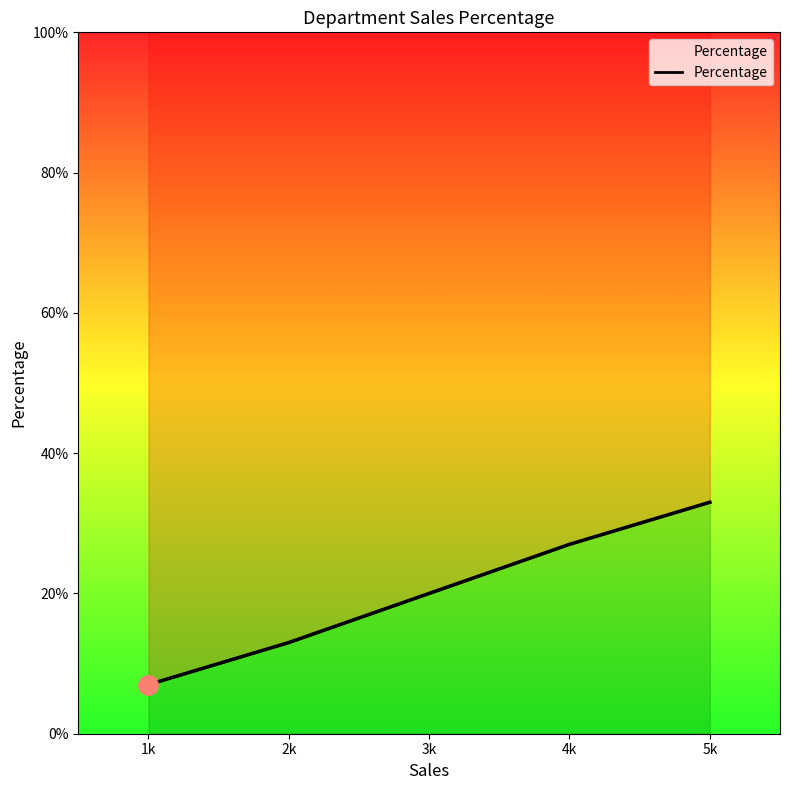

What value does the data have at 3k, to the nearest 5?

20